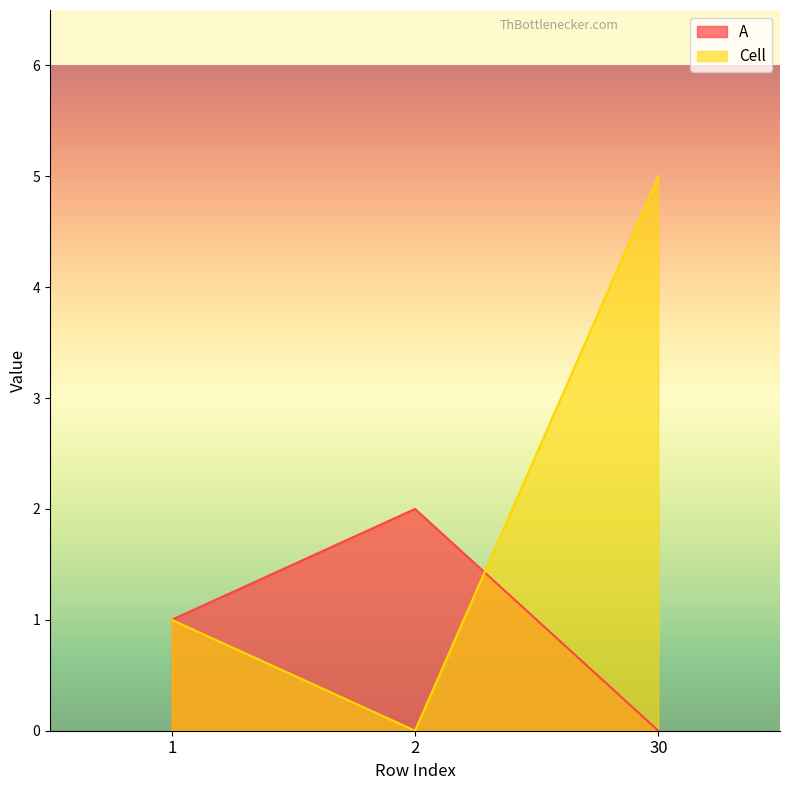

Between 2 and 1, which is larger?

2